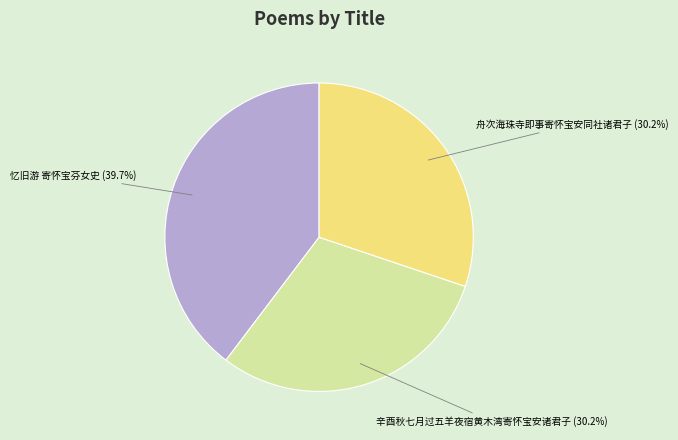

Is there any slice that represents more than half of the pie?

No